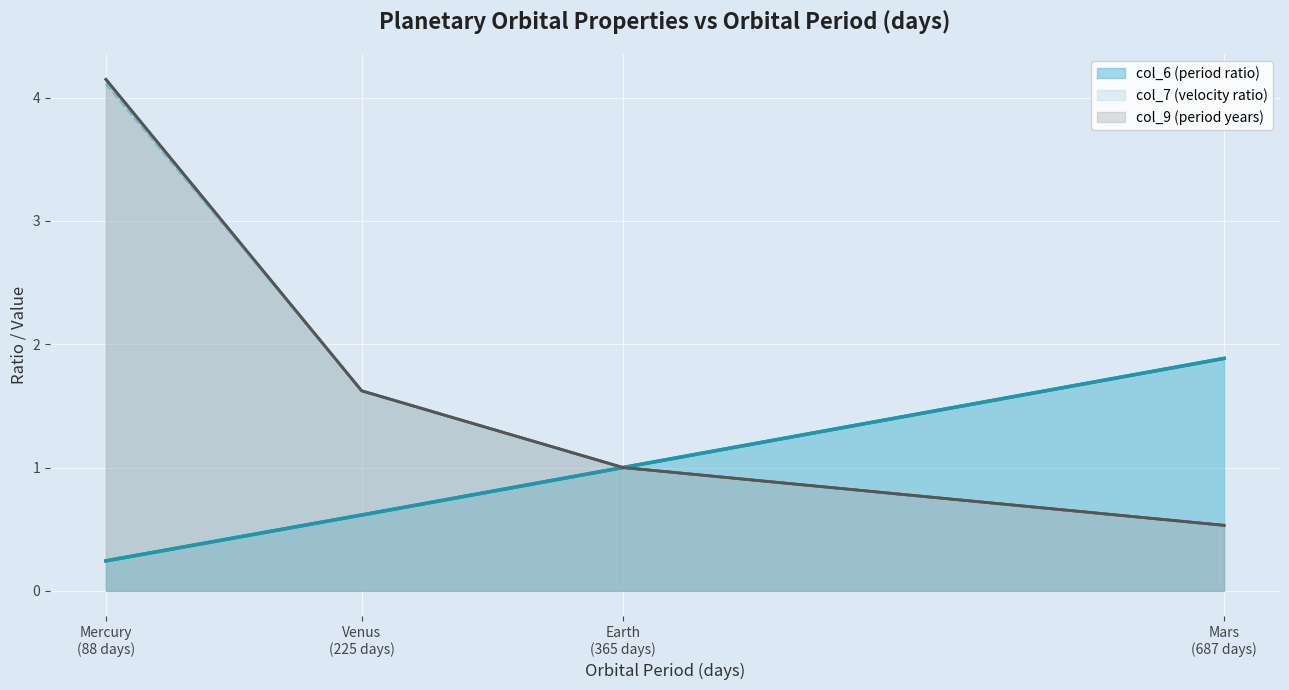

True or false: col_7 (velocity ratio) (line) and col_9 (period years) (line) intersect in this chart.

True